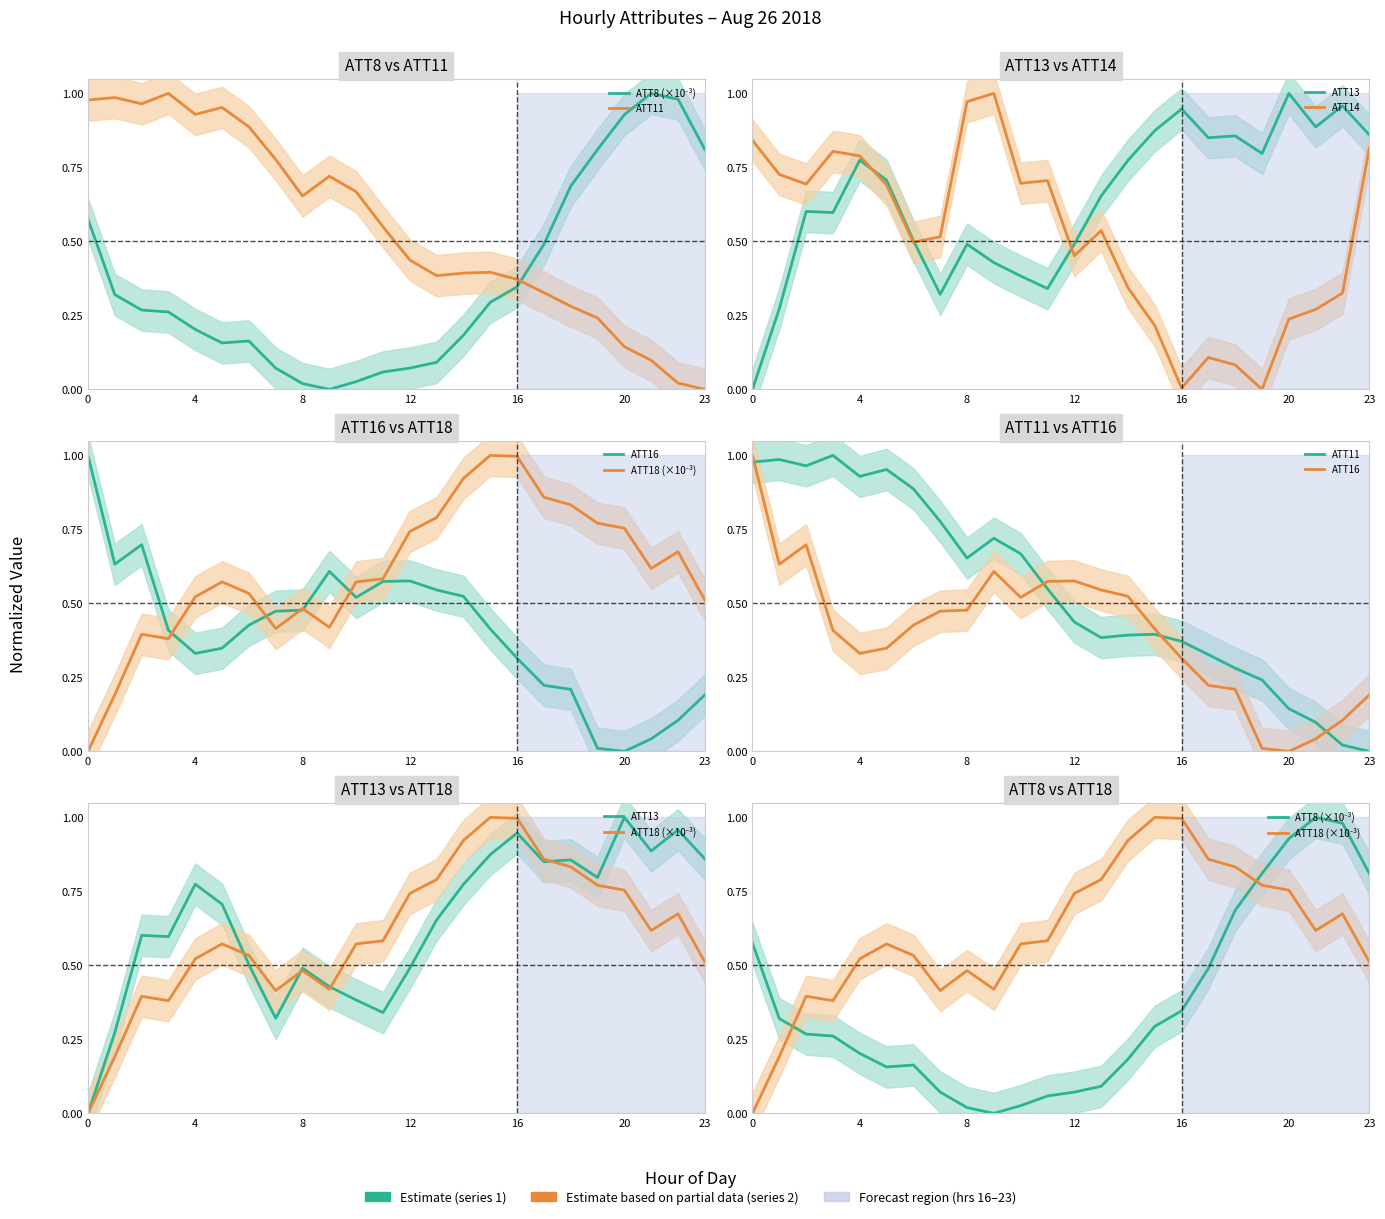

The ATT8 (×10⁻³) series shows 1.6 at 20. True or false?

False